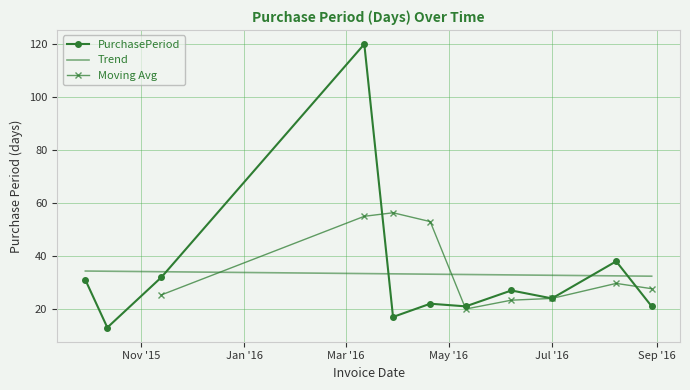

How many values are below 24?

5